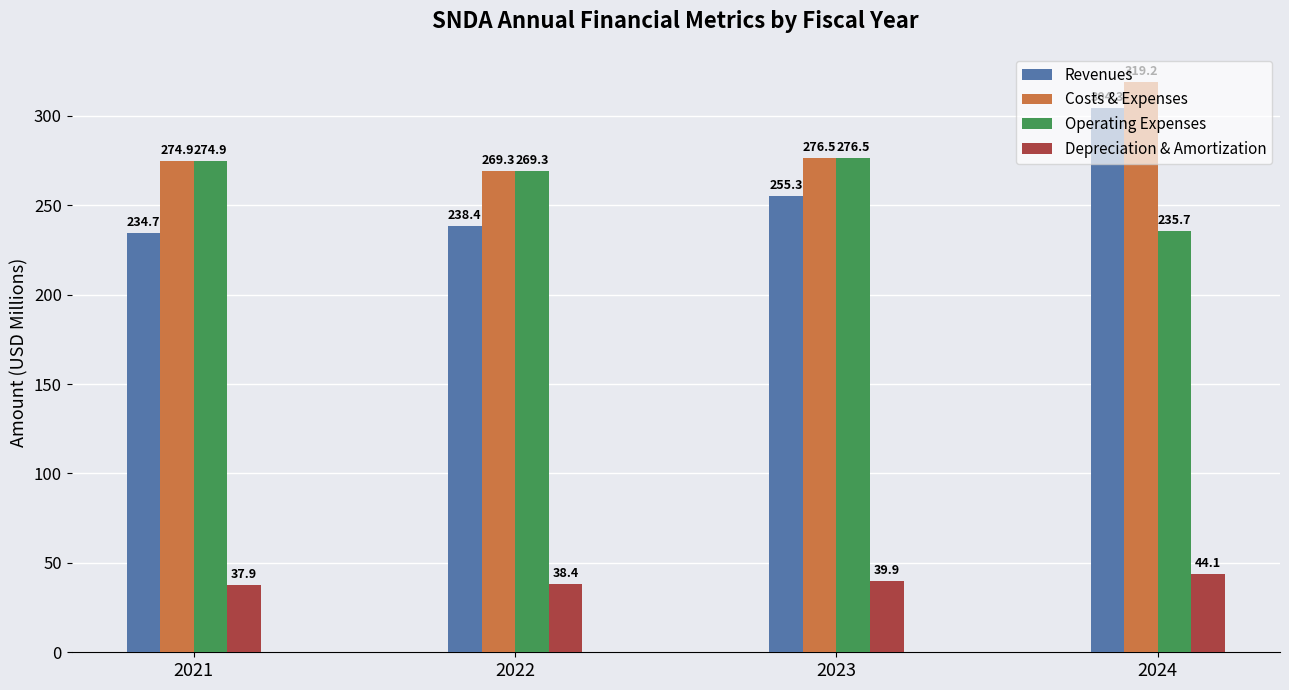

Is it true that Revenues equals 425.6 at 2023?

False